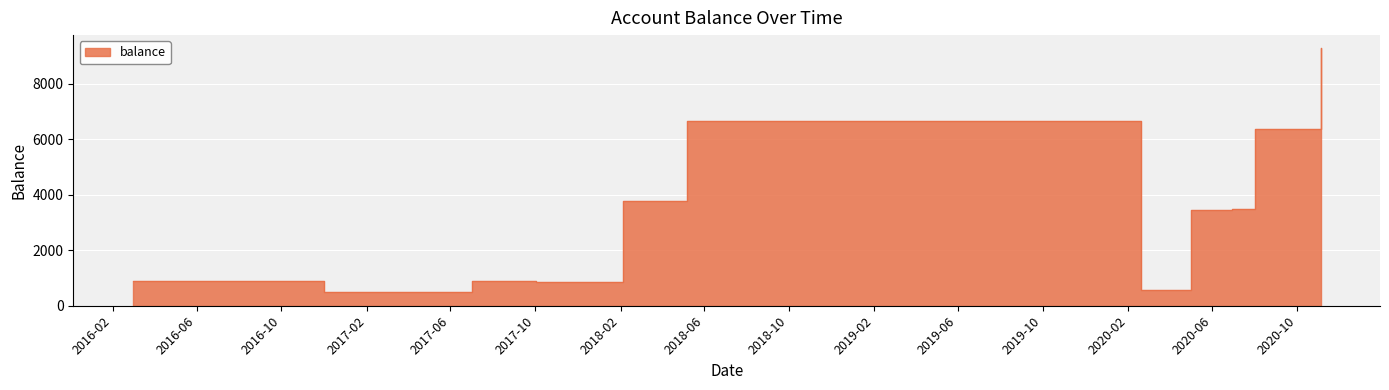

How many interior local valleys (lower than both neighbors) does the data have?

3